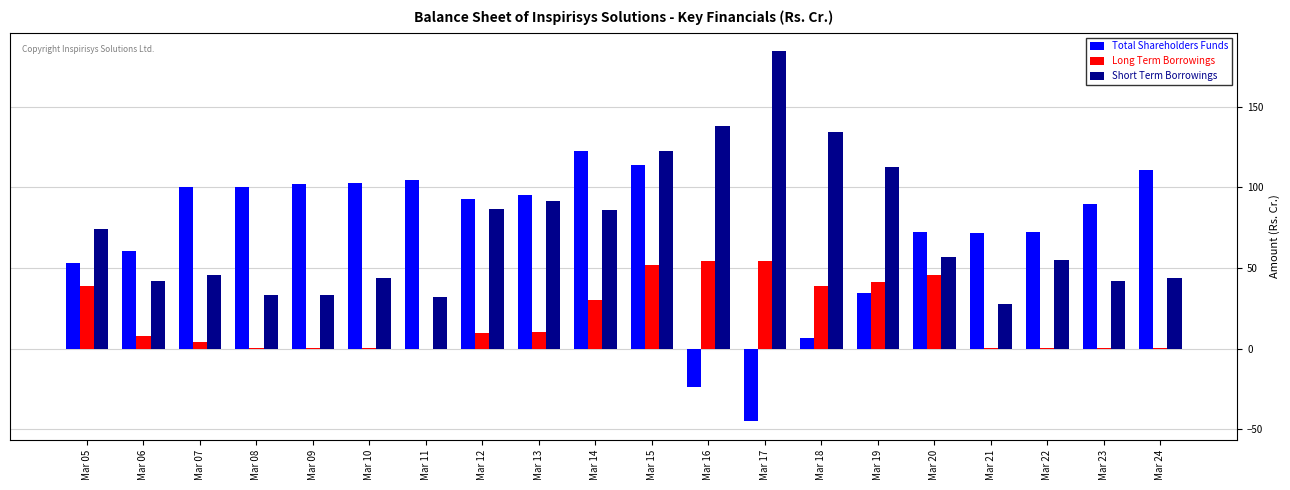

Is the value of Short Term Borrowings at Mar 20 greater than the value of Long Term Borrowings at Mar 20?

Yes